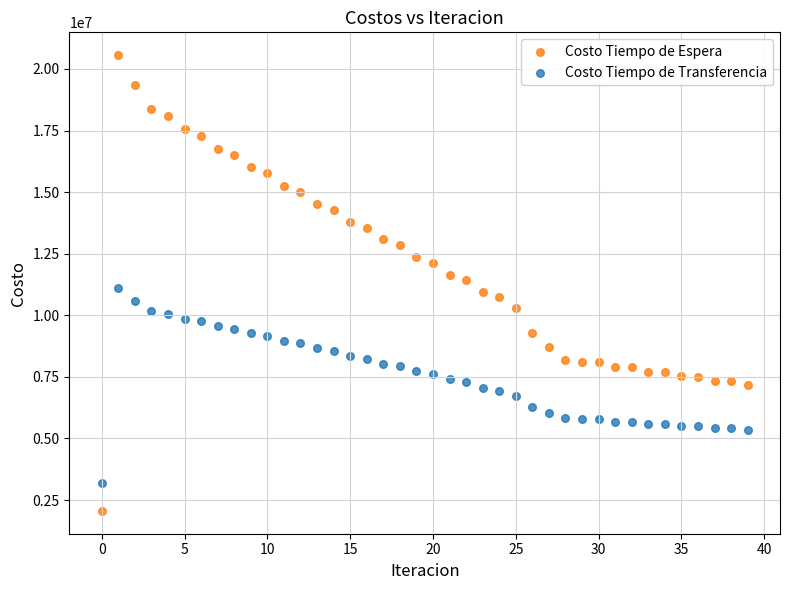

Which series contains the lowest Y value?

Costo Tiempo de Espera